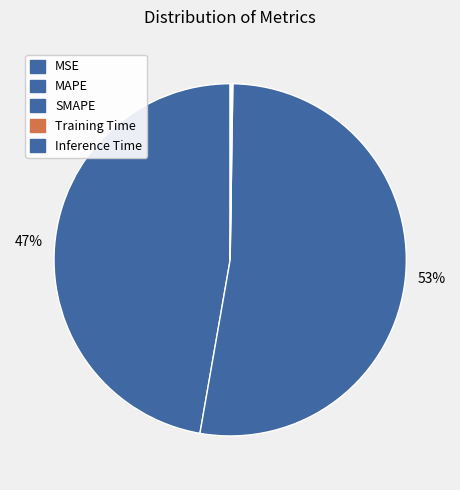

Which category has the biggest portion of the pie?

SMAPE